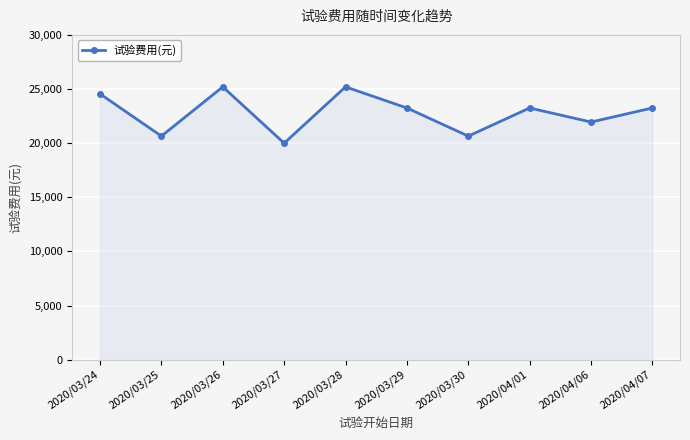

How many series are shown in this chart?

1